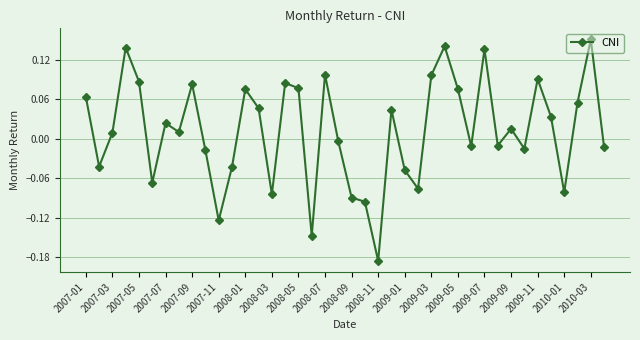

True or false: there are more than 0 points higher than both neighbors.

True